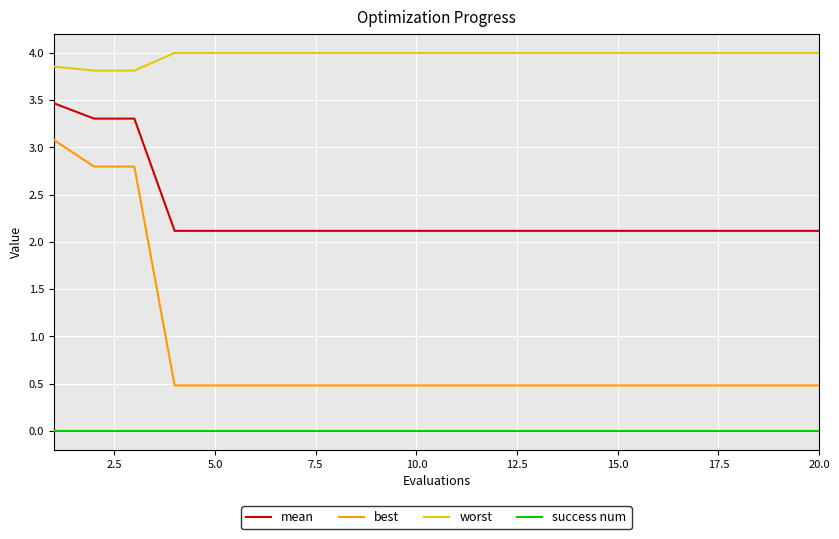

True or false: mean and best cross at least once.

False